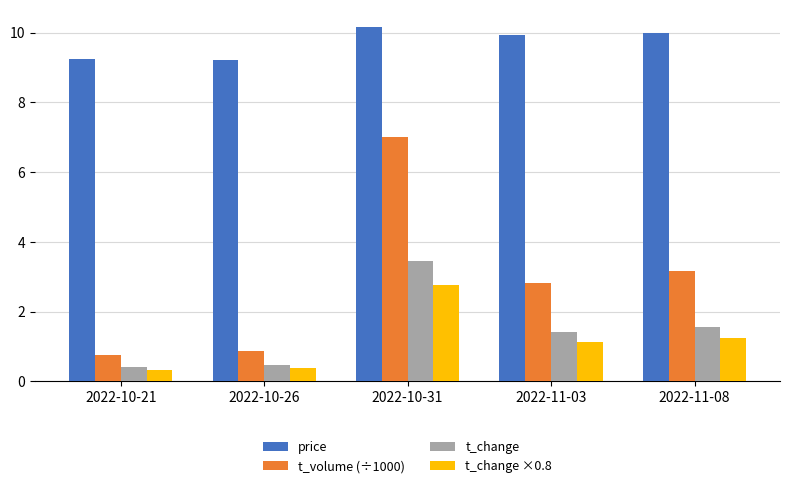

What is the spread (max minus min) of values at 2022-11-03?

8.8